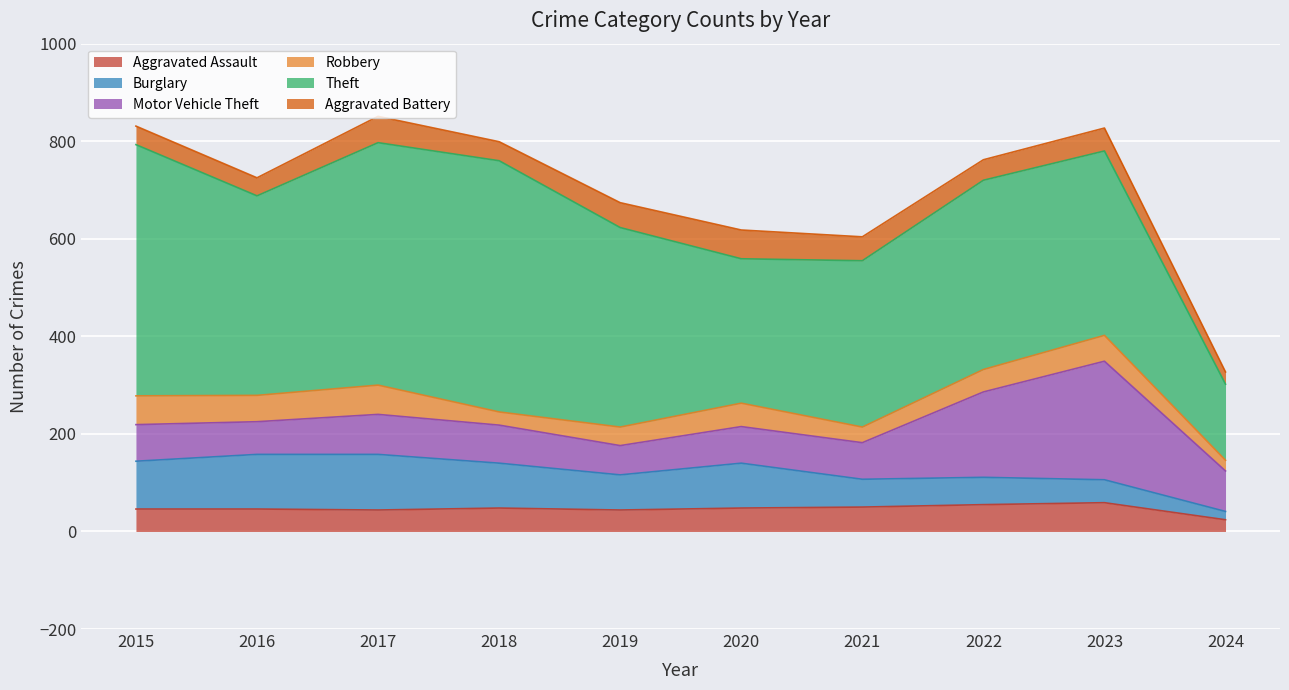

Which series has the largest total across all categories?

Theft